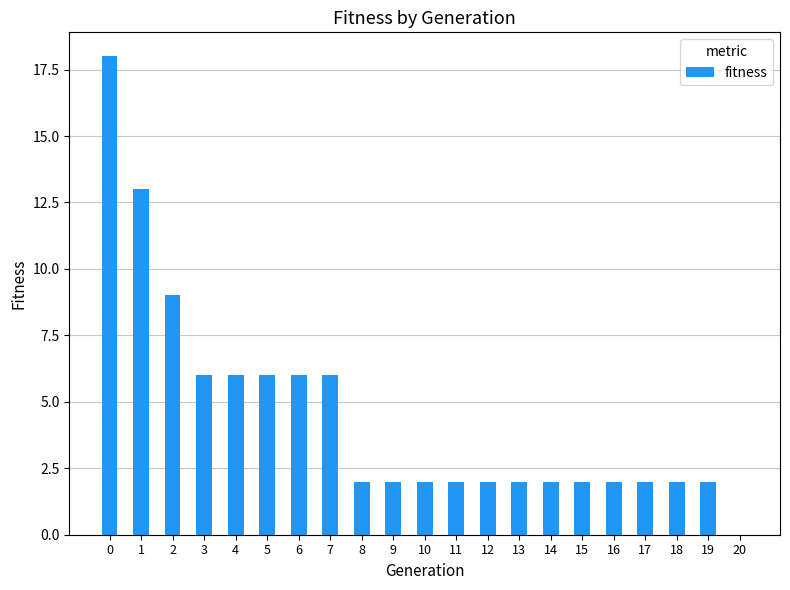

Where is the data nearest to the value 9?

2